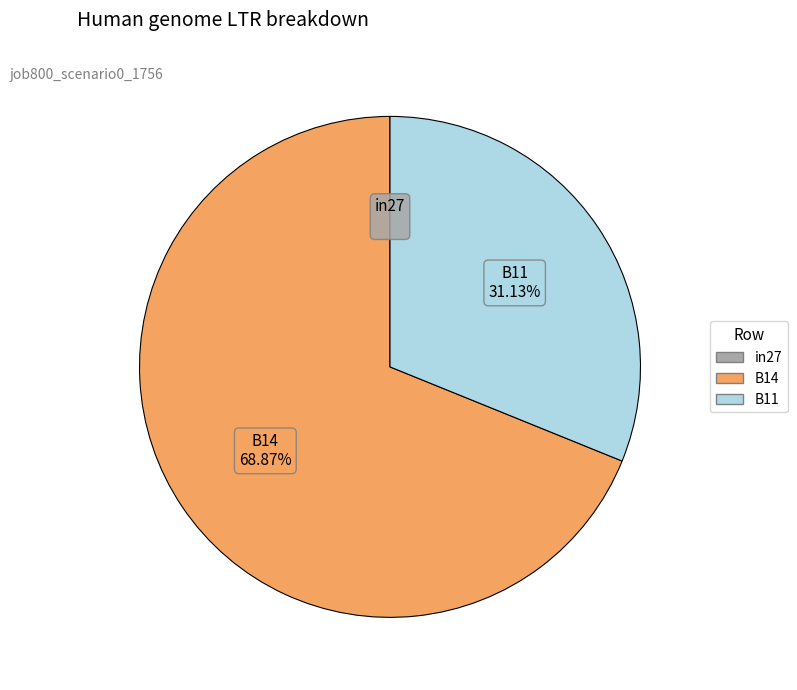

Which slice represents more than half of the pie?

B14